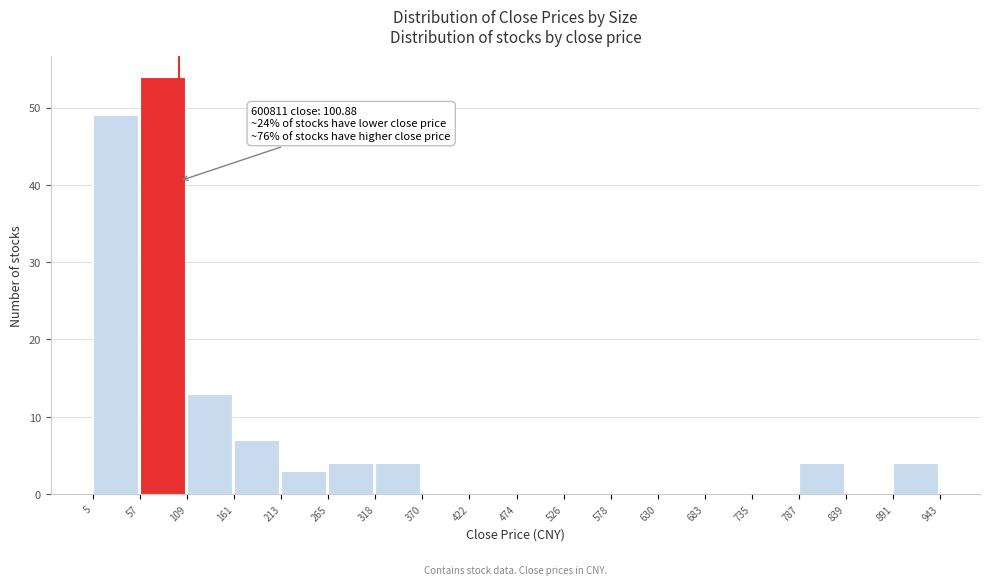

Which range on the x-axis has the tallest bar?

57 to 109